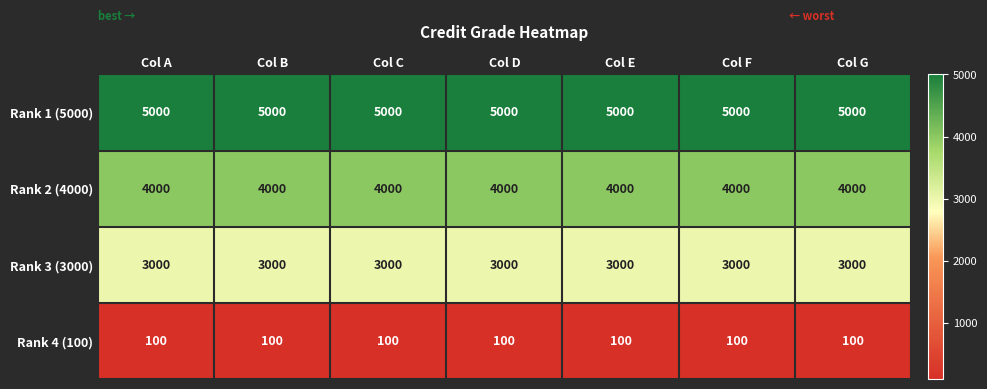

What is the smallest value displayed?

100